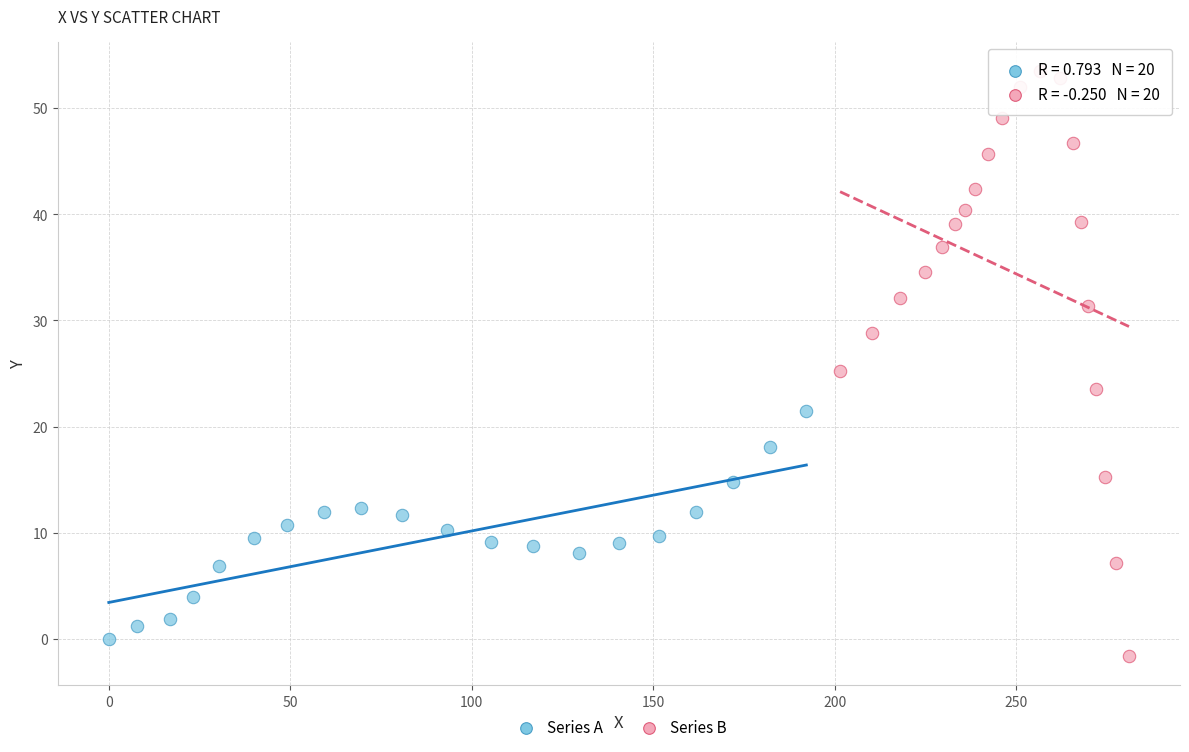

What are all the series names shown in the legend?

Series A, Series B